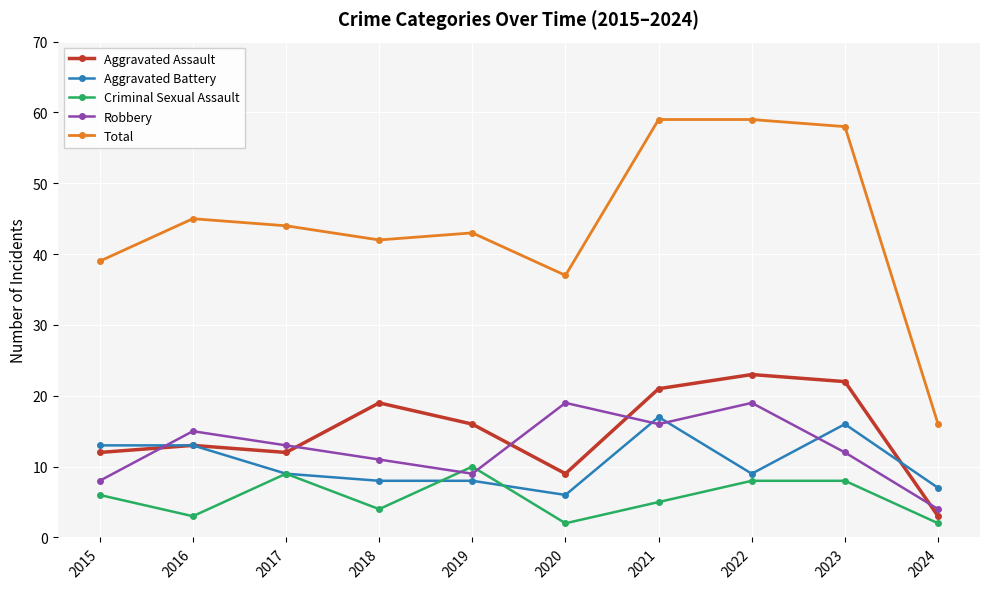

Is it true that Aggravated Assault equals 19 at 2018?

True